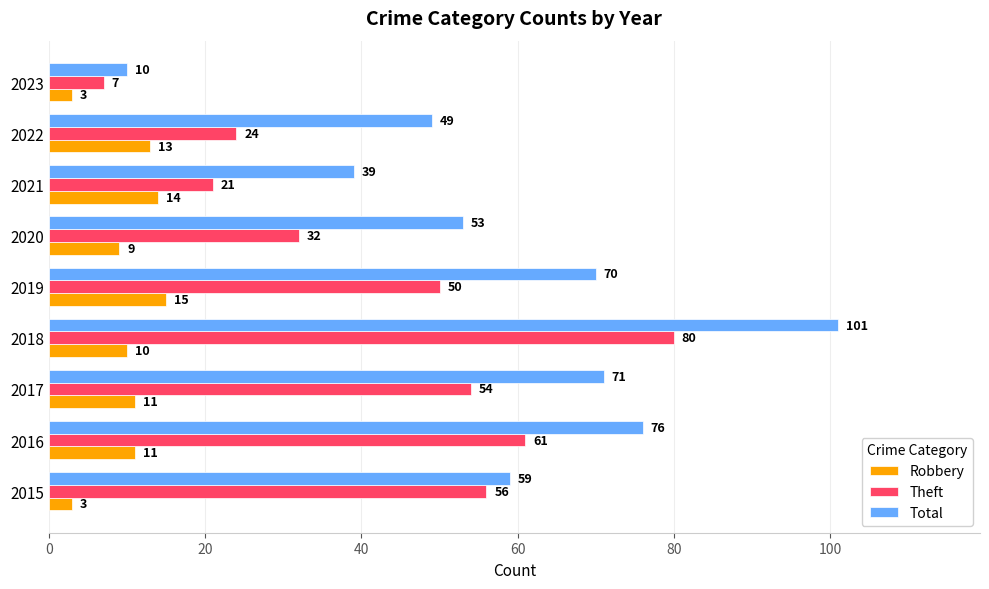

What are all the series names shown in the legend?

Robbery, Theft, Total